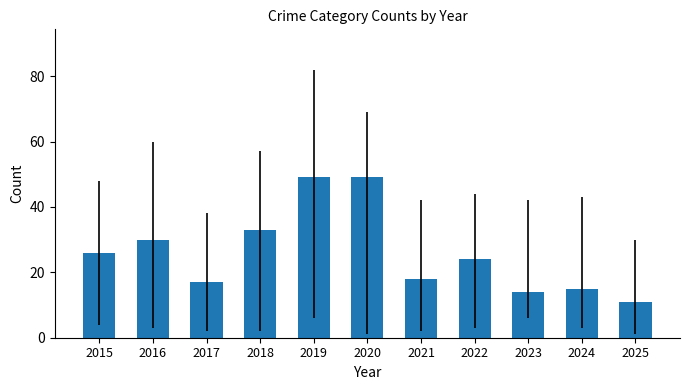

What is the average value?

26